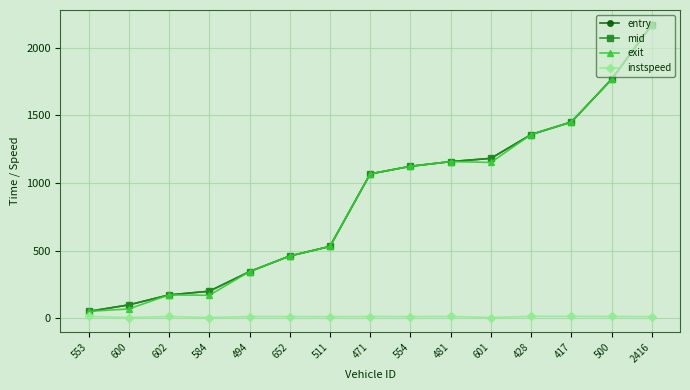

What is the label of the 11th point from the left?

601